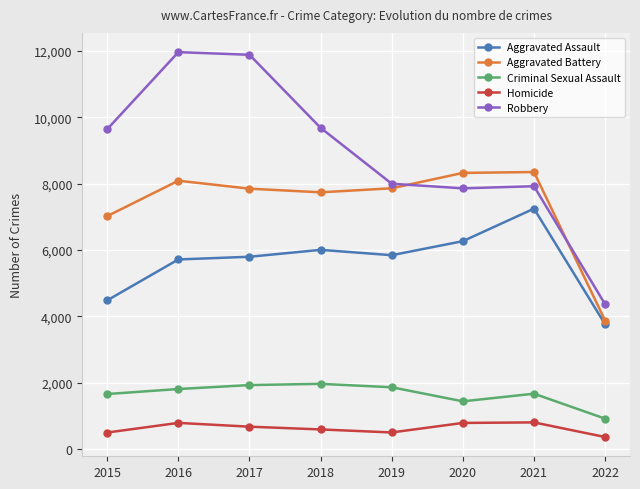

Read the Criminal Sexual Assault value at 2019.

1860